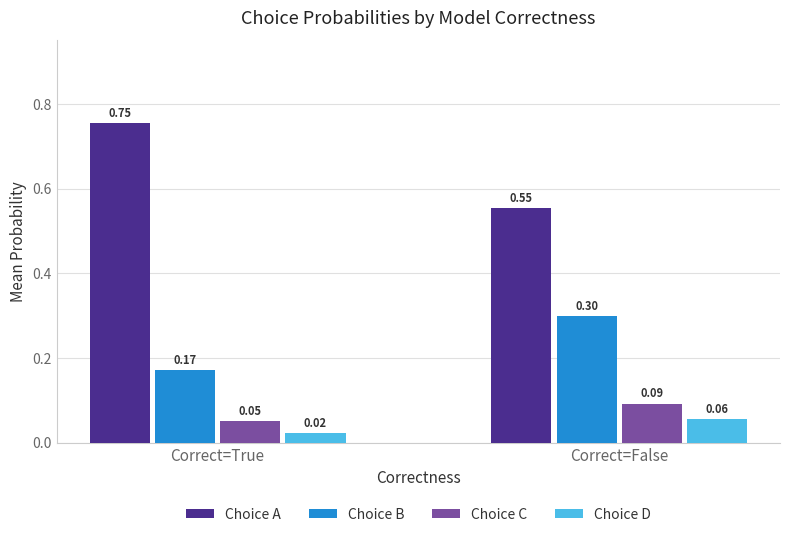

Which series has the largest range (max minus min)?

Choice A